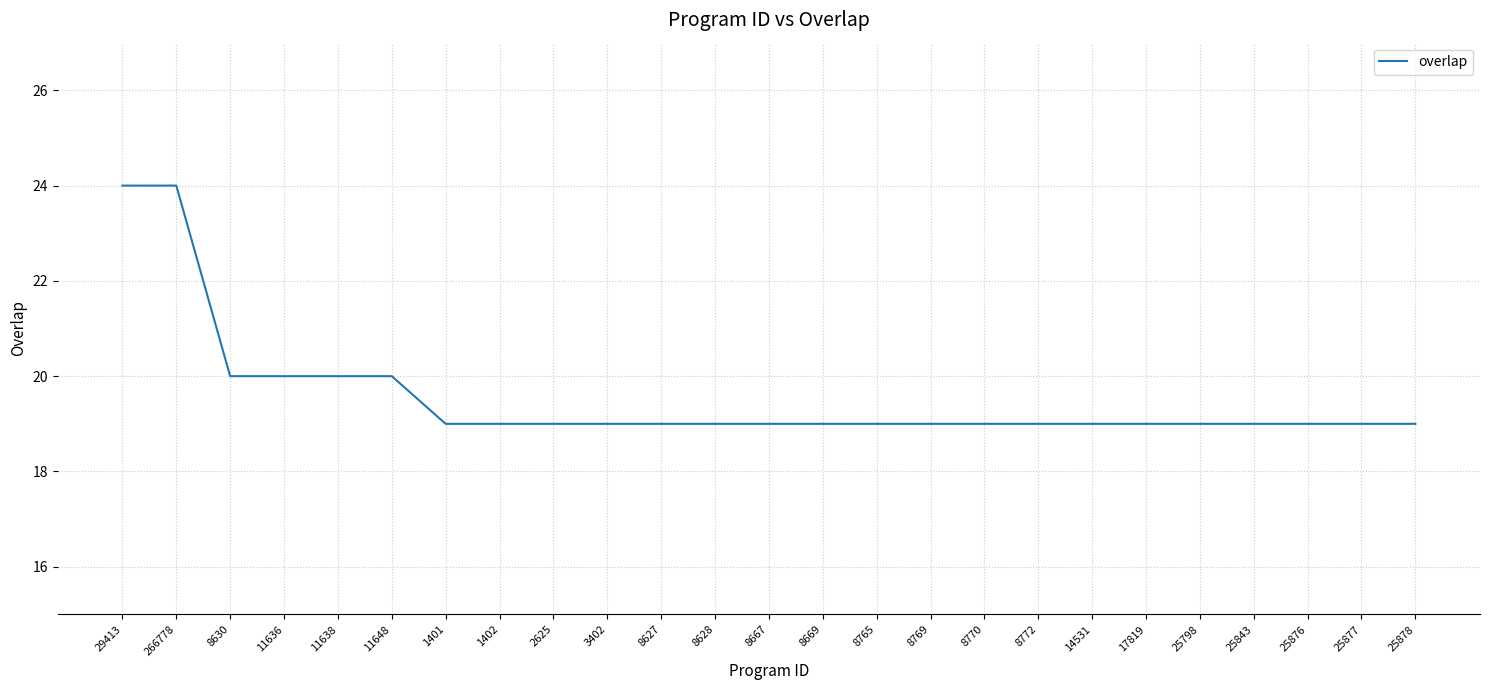

What is the minimum value shown in the chart?

19